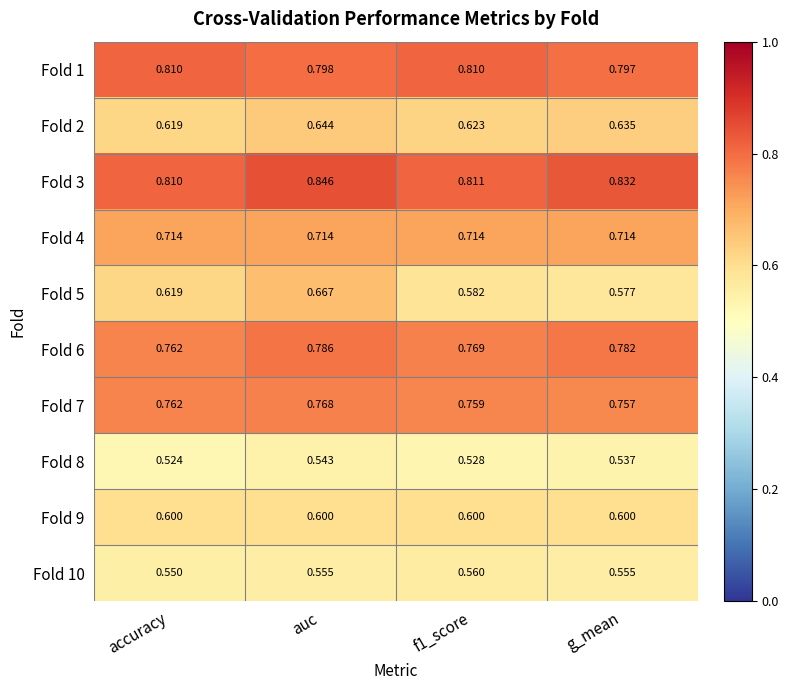

At which label is Fold 10 closest to 0?

accuracy